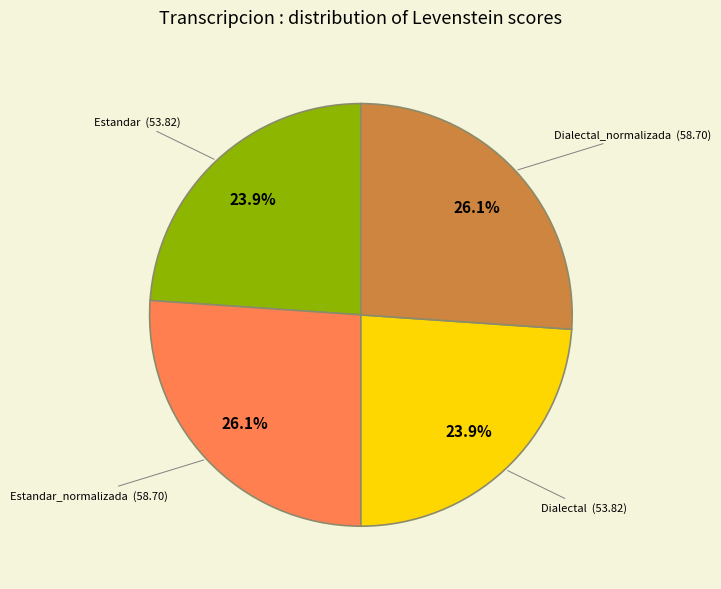

Does any single category account for the majority?

No